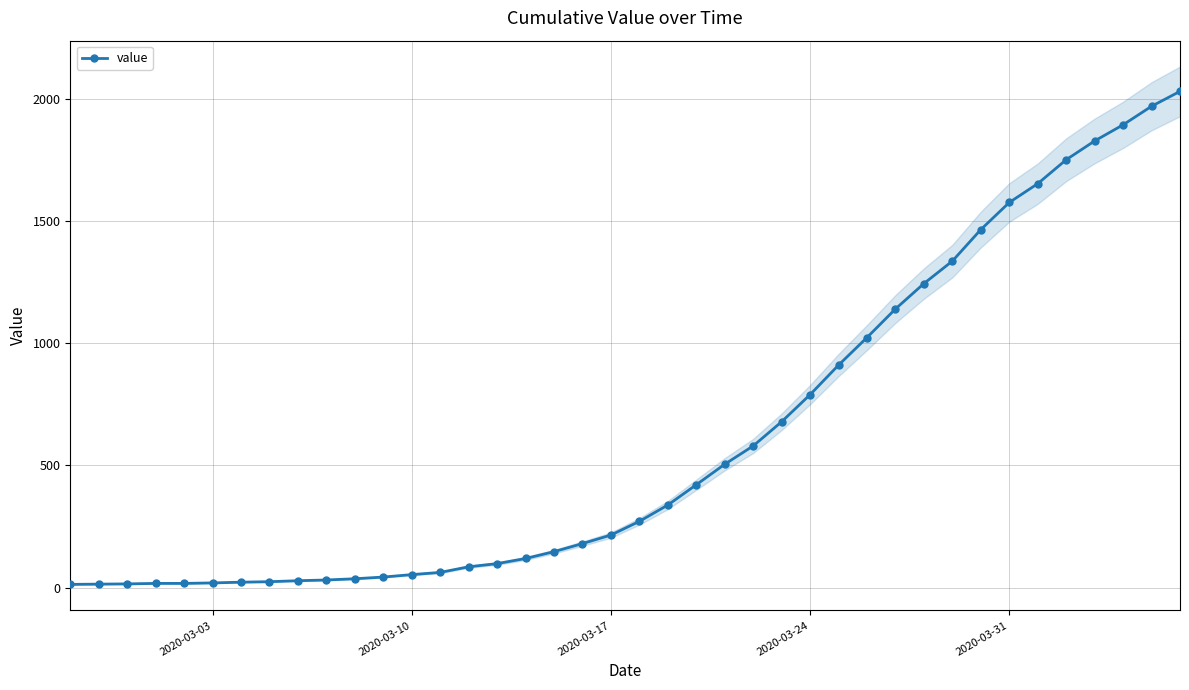

True or false: there are more than 2 points higher than both neighbors.

False